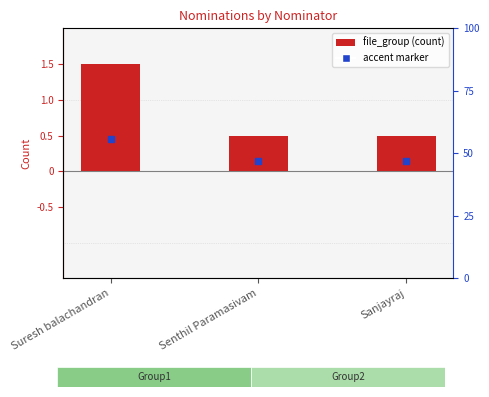

What is the sum of the values at Suresh balachandran and Sanjayraj?

2.0